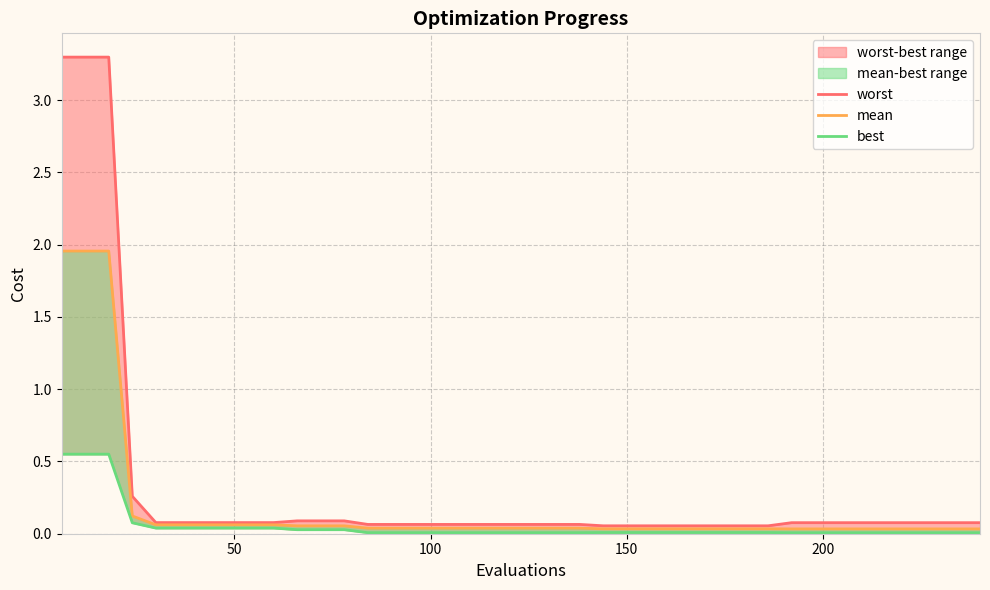

Is this an area chart (filled region under the line)?

No